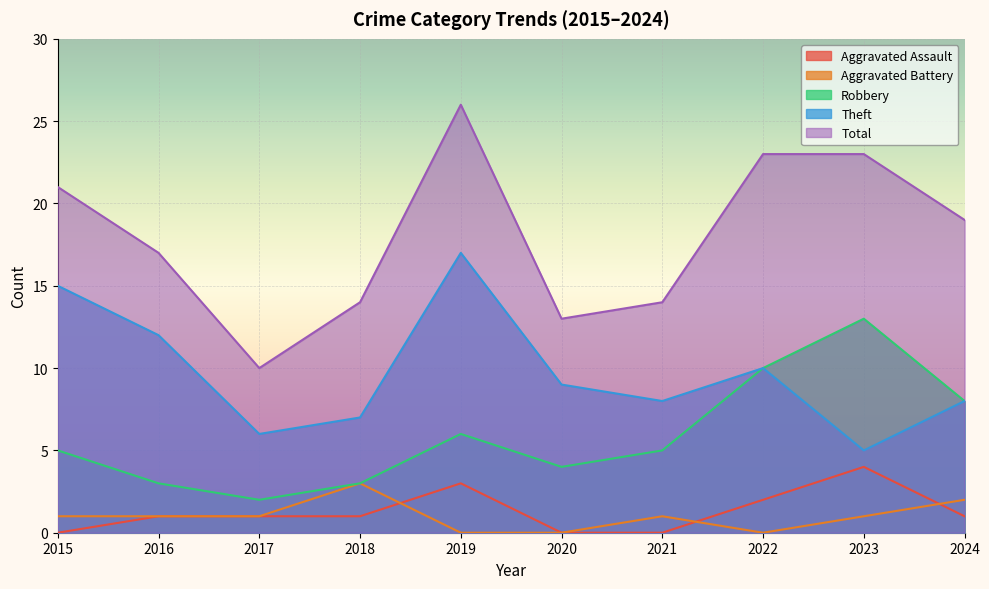

Read the Total value at 2022, to the nearest 10.

20